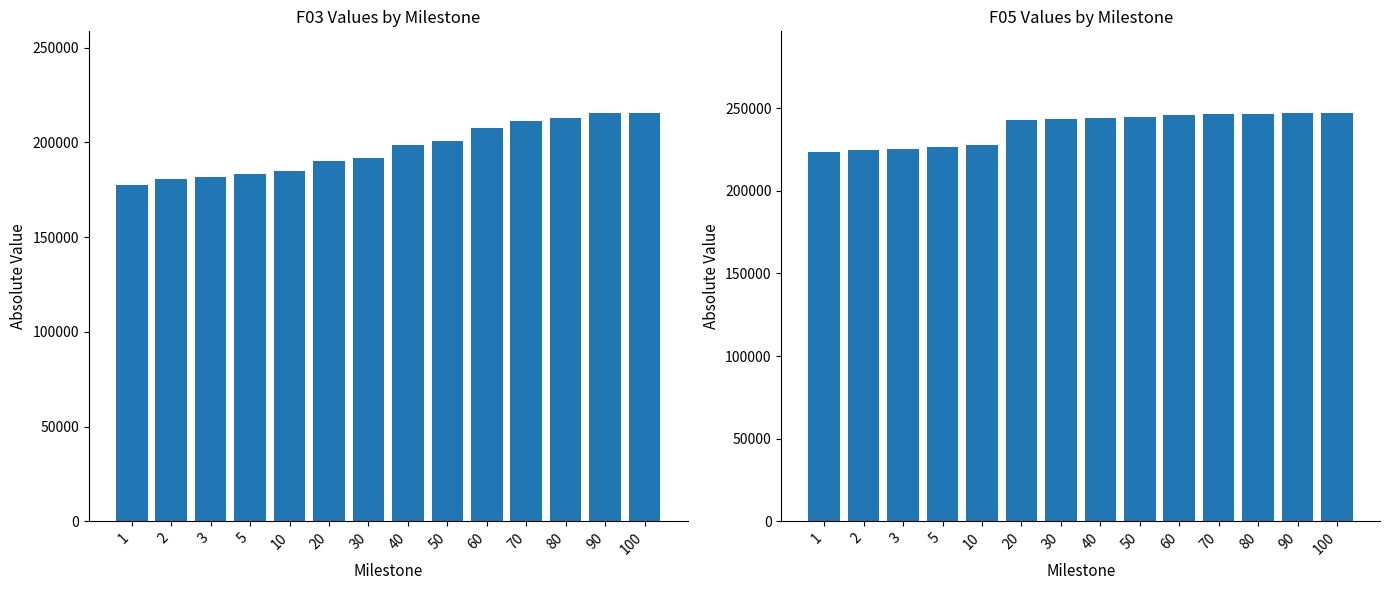

What is the approximate value of F05 at 80, to the nearest 100?

246700